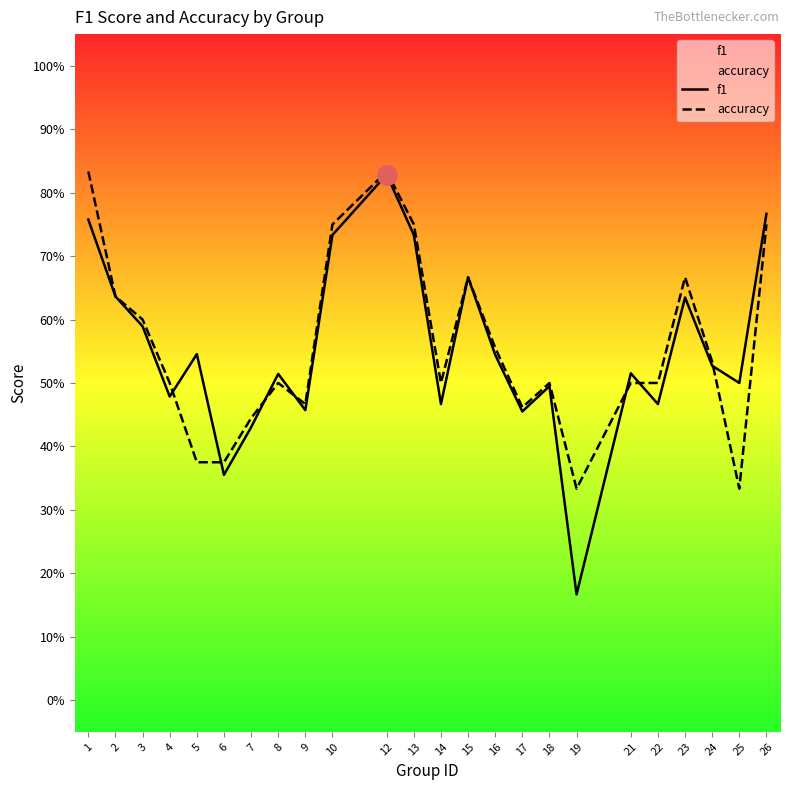

The value of accuracy at 23 is 0.7. True or false?

True